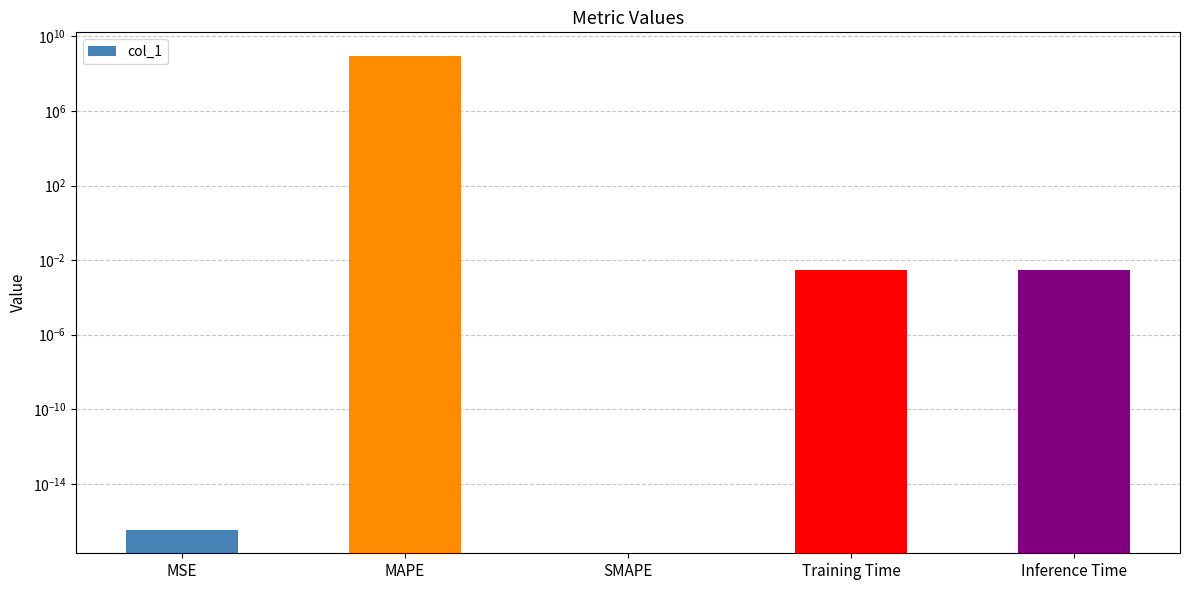

The chart shows a value of 0.0 at MSE. True or false?

False